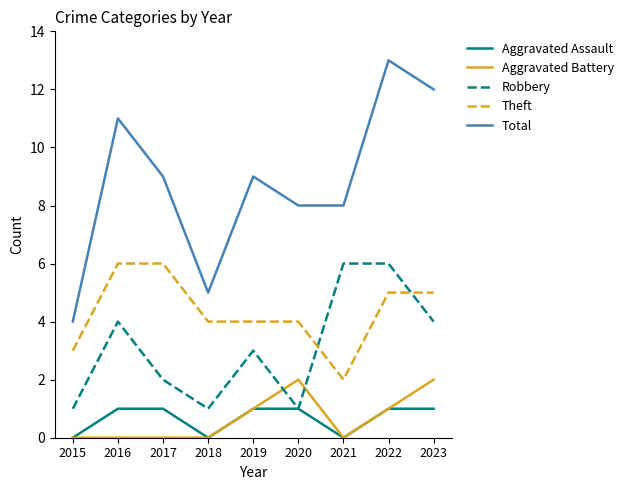

What is the difference between the maximum and minimum values in the Theft series?

4